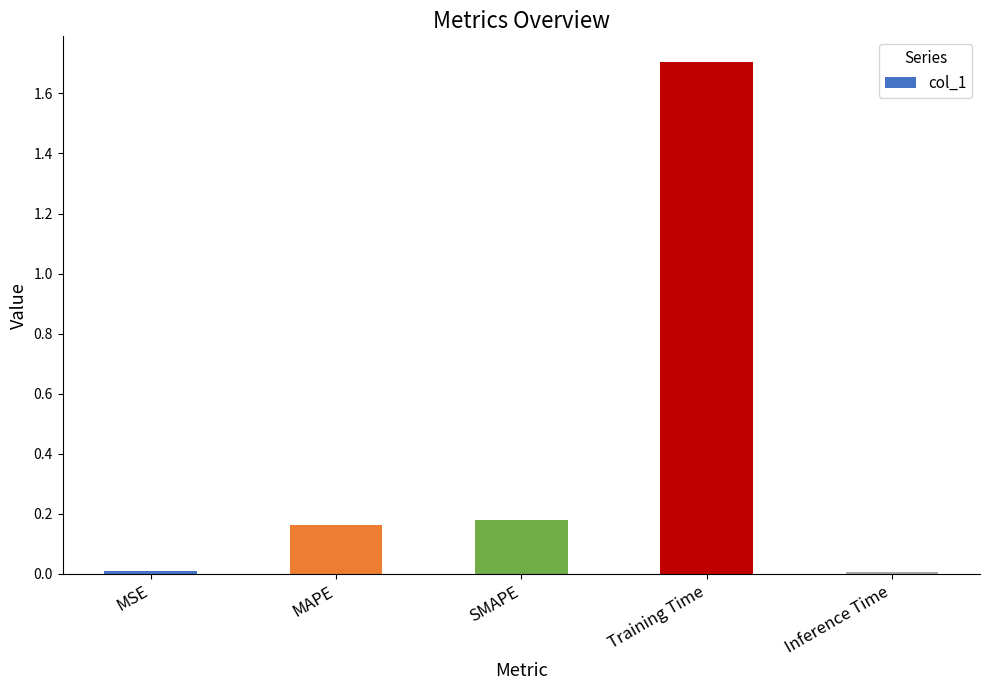

What is the label of the 5th bar from the right?

MSE